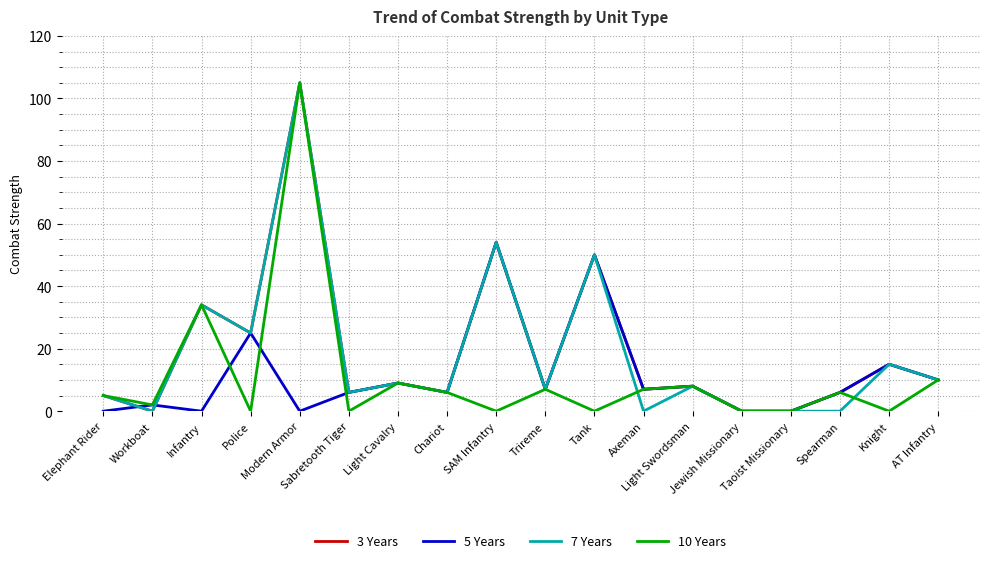

How many lines are shown in the chart?

4